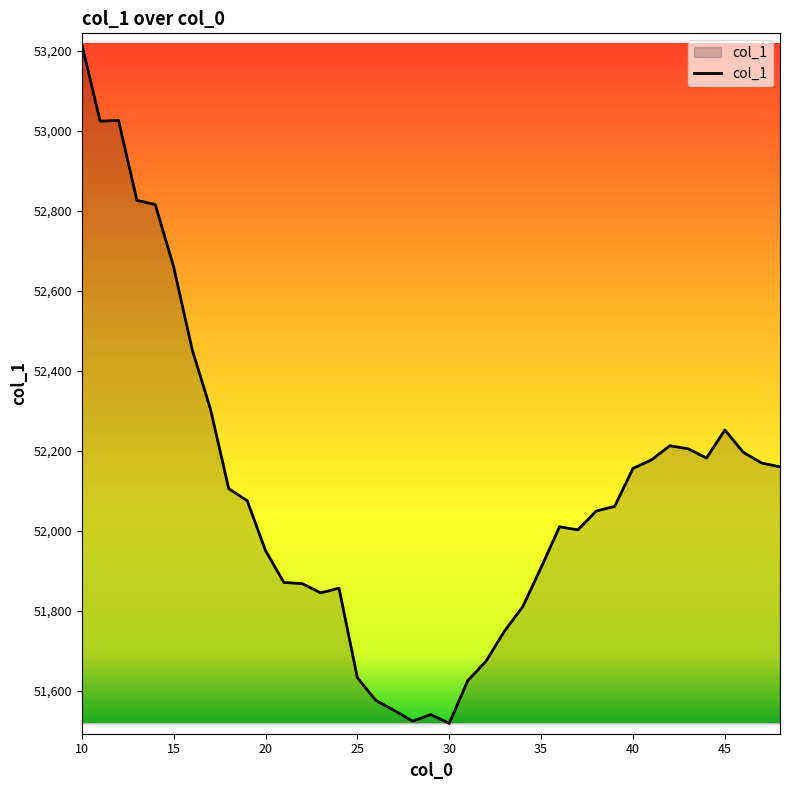

How many distinct data groups are displayed?

1